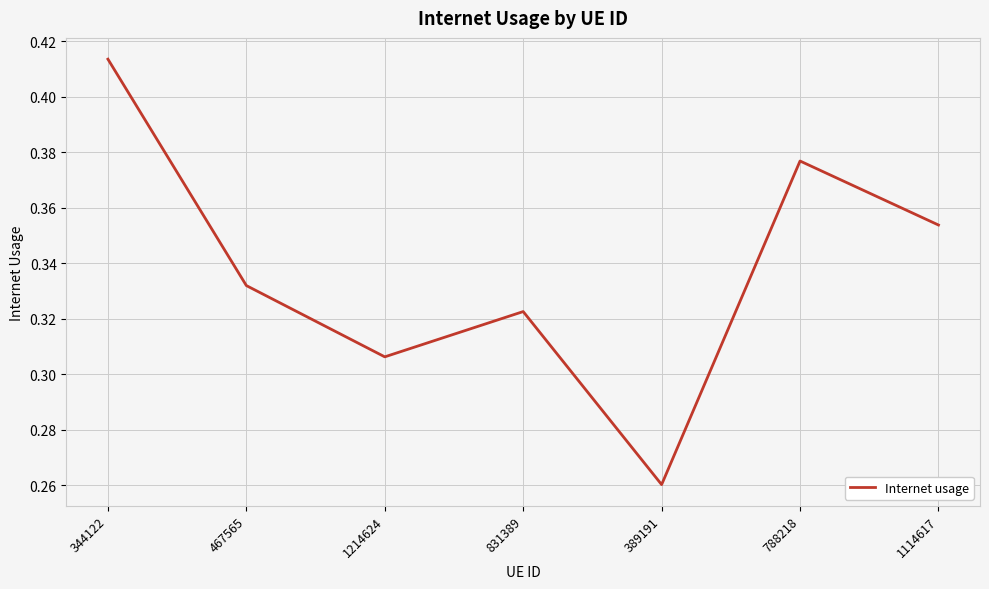

What position from the left is 389191?

5